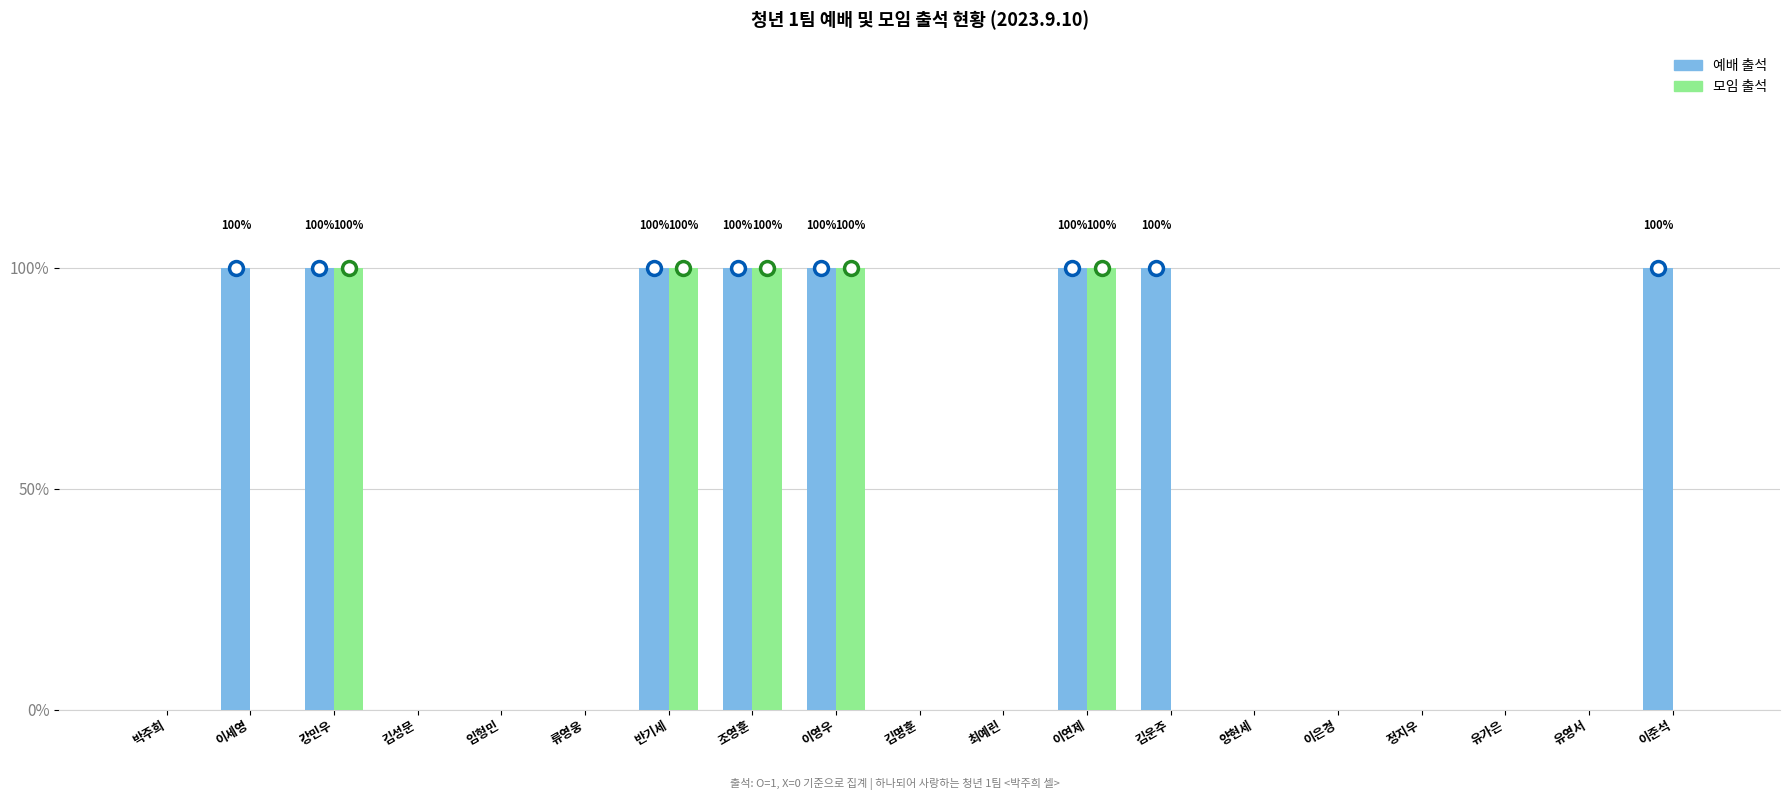

At which category does the chart reach its minimum across all series?

박주희